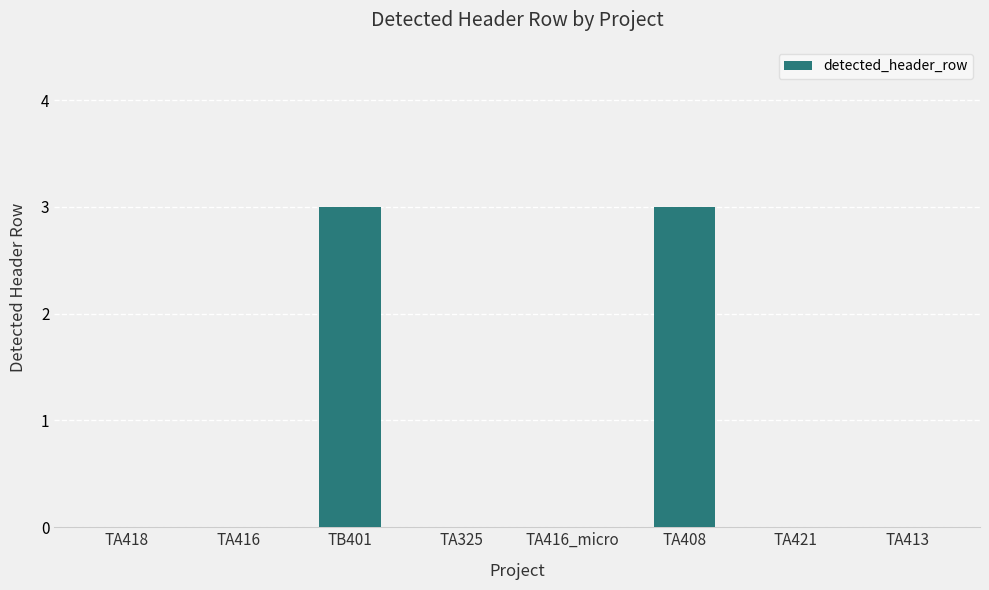

What is the sum of the values at TB401 and TA416?

3